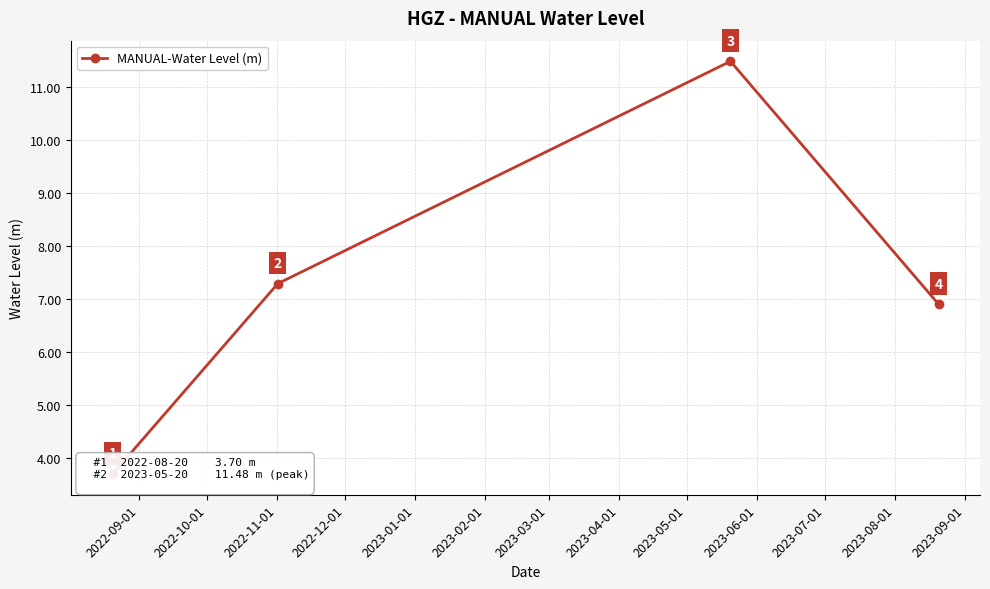

What is the sum of the values at 2022-10-01 and 2022-09-01?

11.0